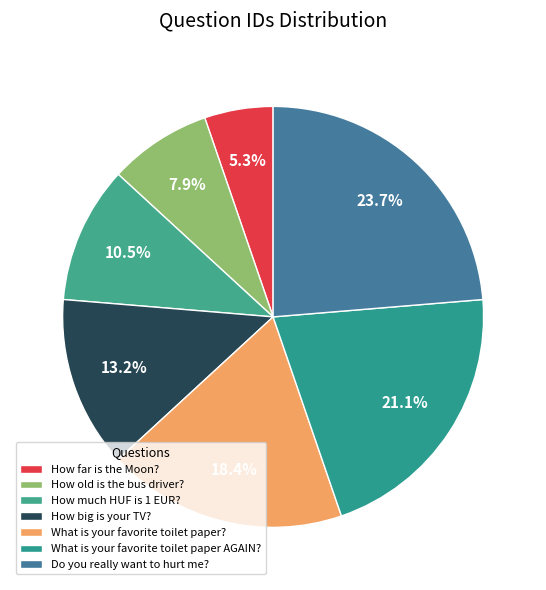

How many segments does this pie chart have?

7